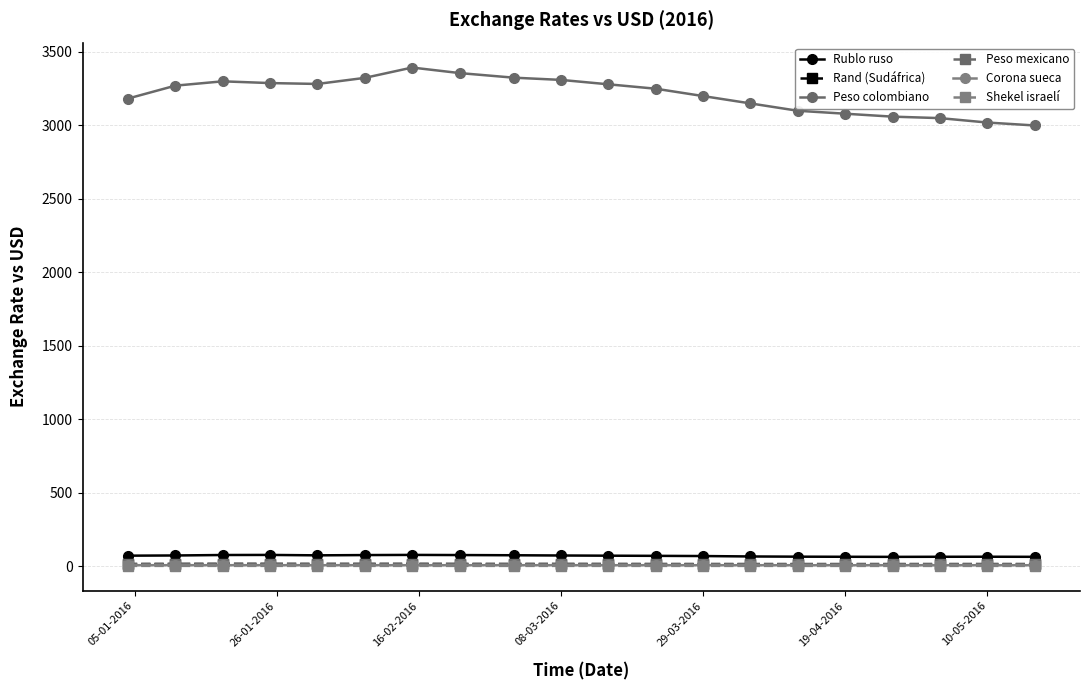

Which series has the widest spread of values?

Peso colombiano